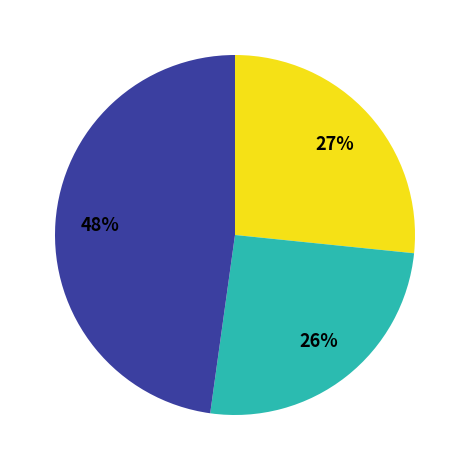

To the nearest percent, what is the difference between the largest and smallest slice percentages?

22%